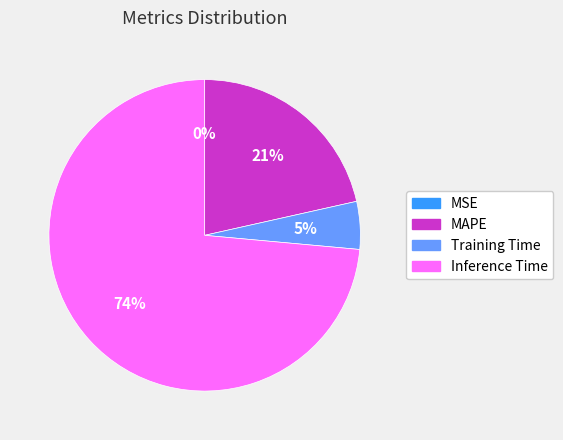

To the nearest percent, what percentage of the pie is Training Time?

5%